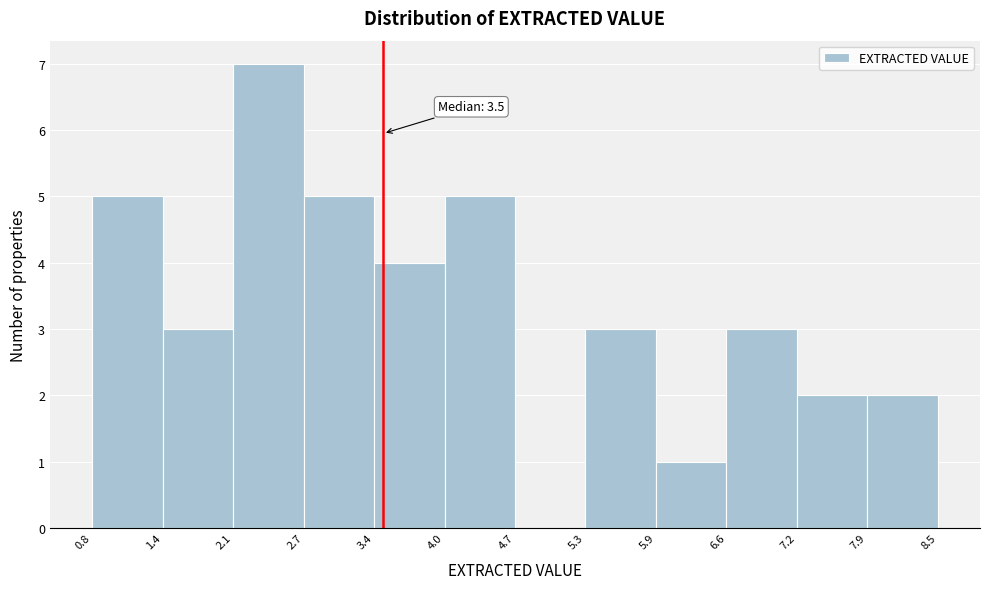

Over which range of the x-axis is the bar tallest?

2.1 to 2.7